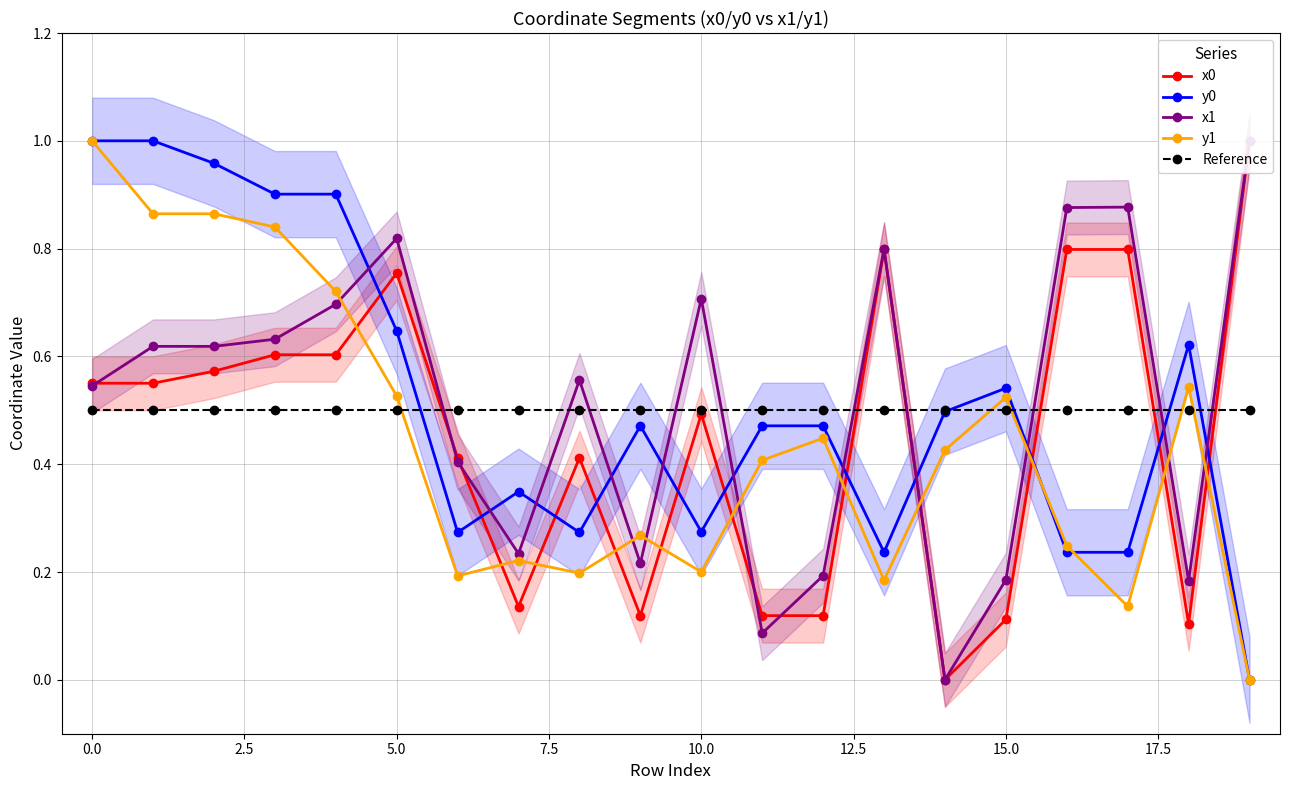

How many data points does each series have?

20